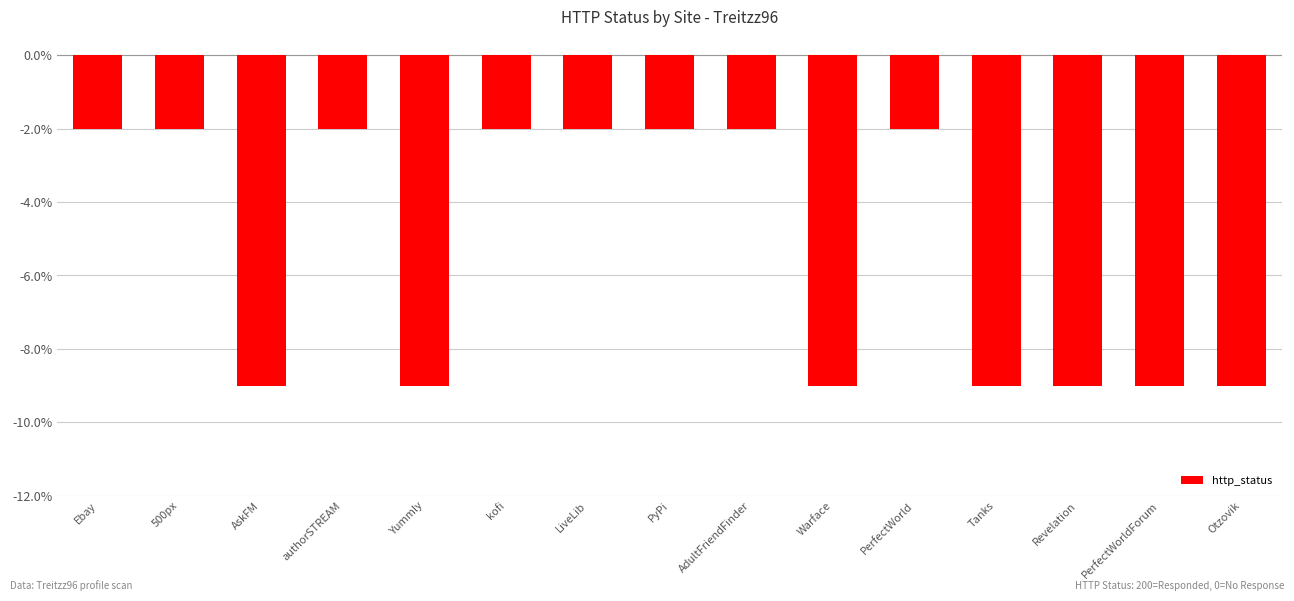

Which has a higher value, AskFM or LiveLib?

LiveLib